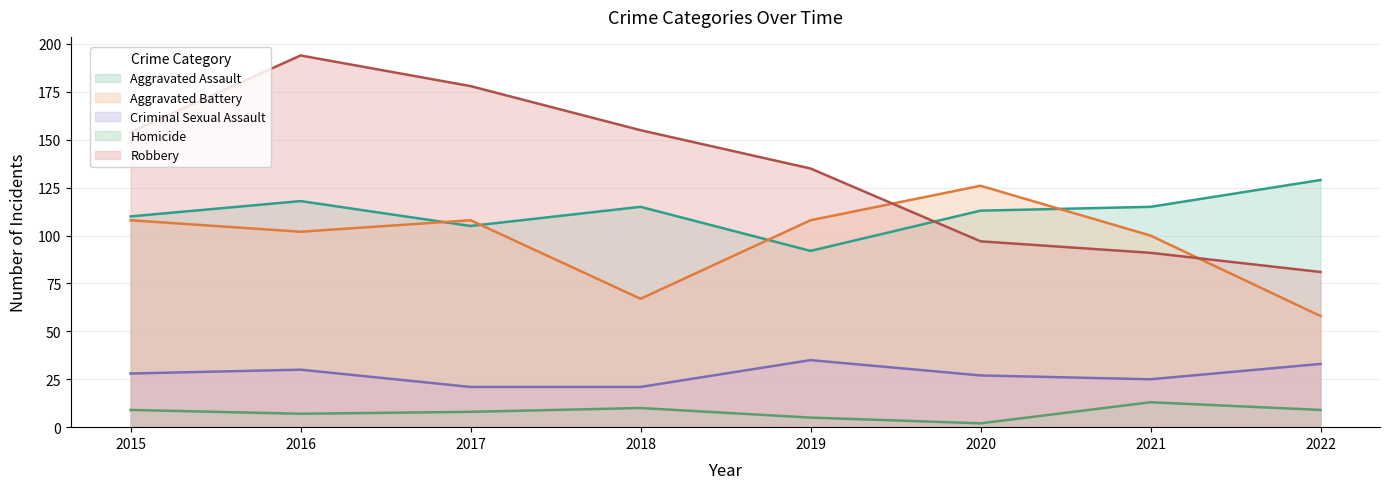

What is the greatest value displayed?

194